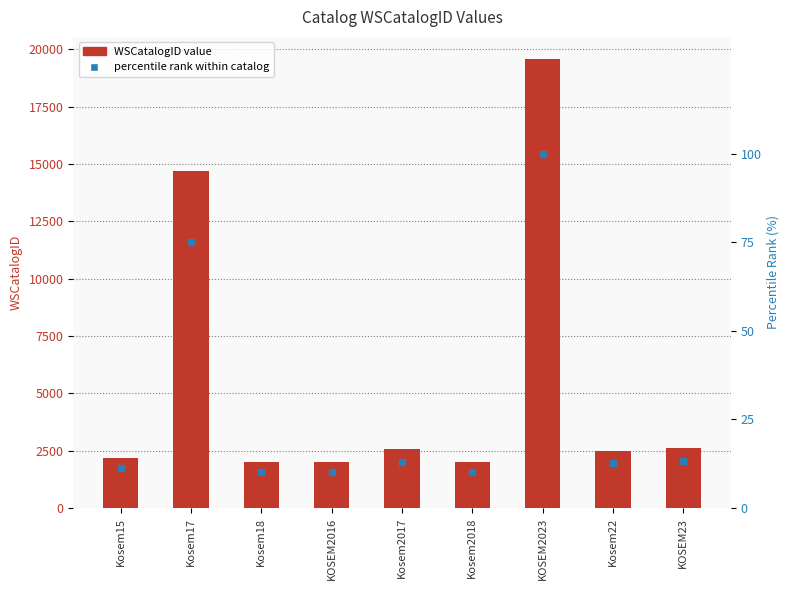

Reading left to right, extract all data points from this chart.

WSCatalogID: Kosem15=2191.0	Kosem17=14687.0	Kosem18=1995.0	KOSEM2016=1996.0	Kosem2017=2560.0	Kosem2018=1997.0	KOSEM2023=19557.0	Kosem22=2485.0	KOSEM23=2614.0
percentile rank within catalog: Kosem15=11.2	Kosem17=75.1	Kosem18=10.2	KOSEM2016=10.2	Kosem2017=13.1	Kosem2018=10.2	KOSEM2023=100.0	Kosem22=12.7	KOSEM23=13.4